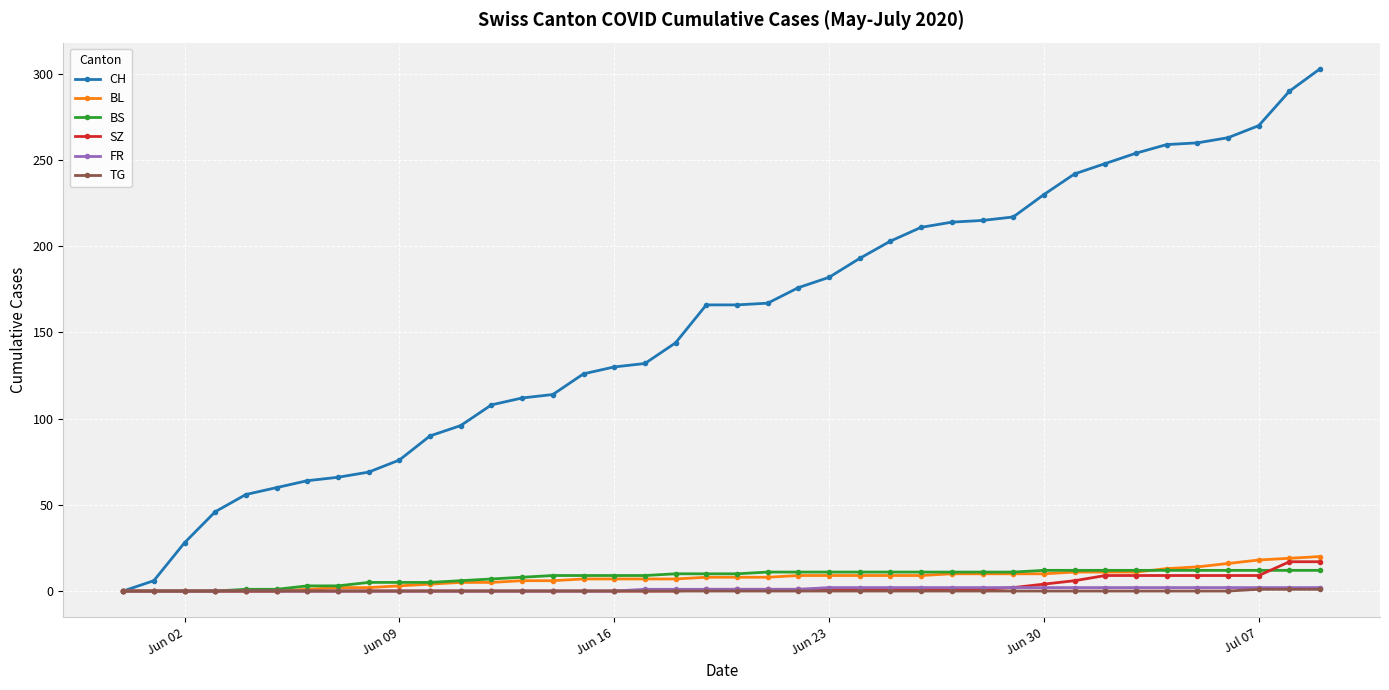

Which series has the largest total across all categories?

CH